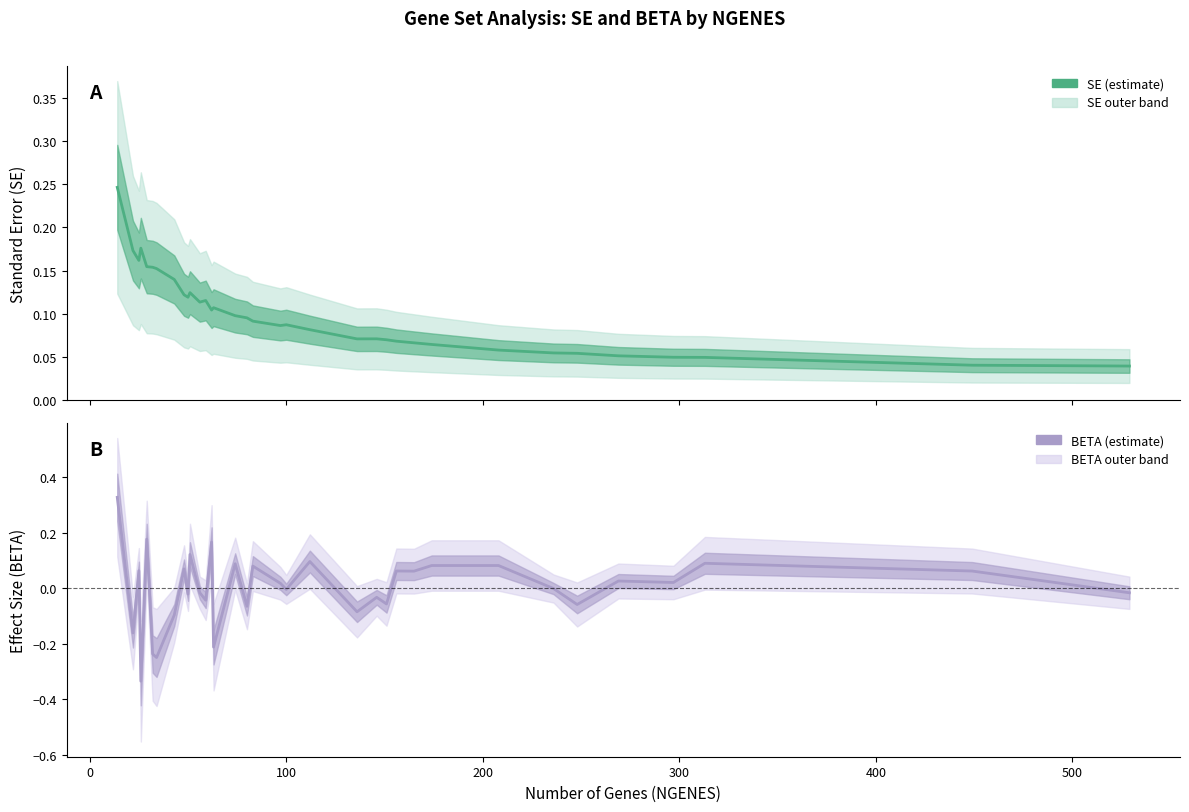

What is the minimum value shown in the chart?

-0.3